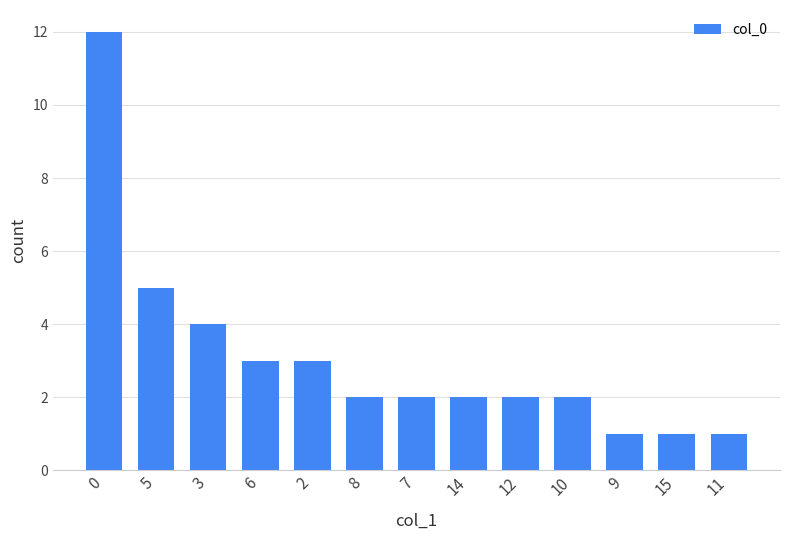

What is the label of the 5th bar from the right?

12